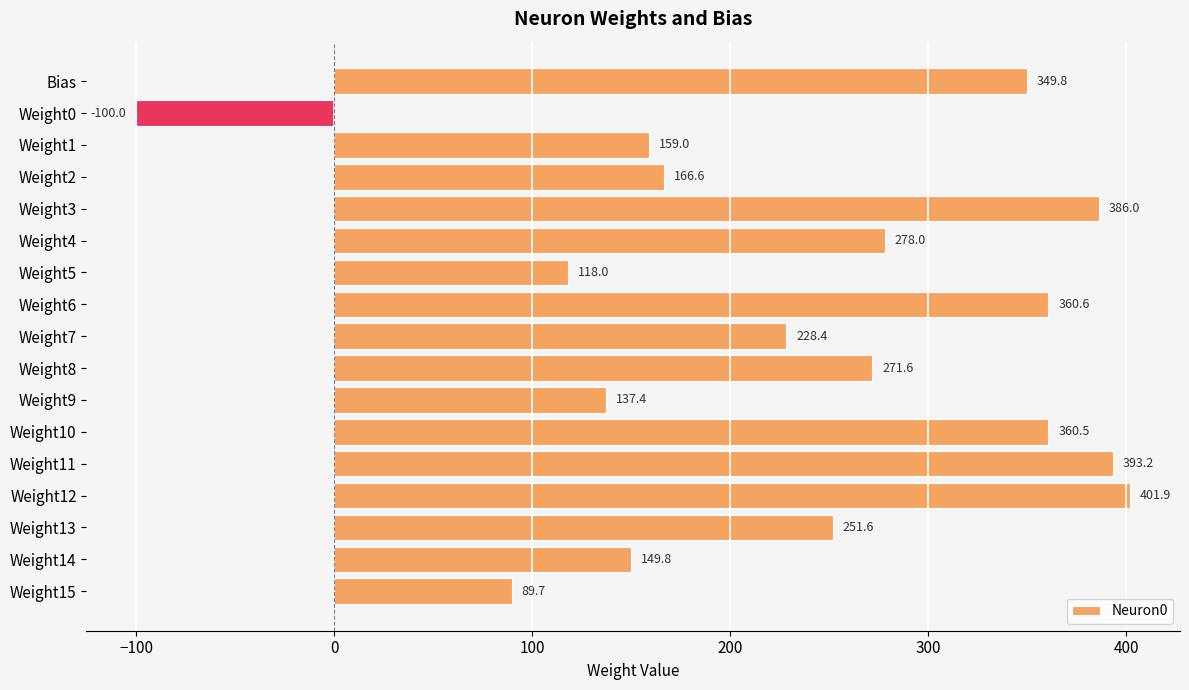

What position from the top is Weight10?

12